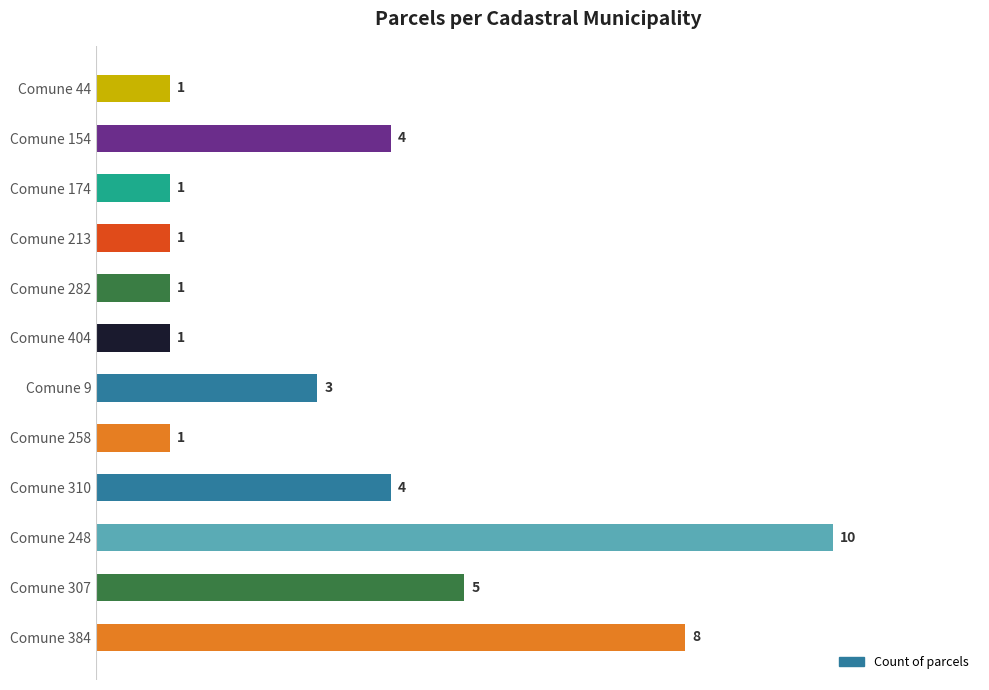

Is it true that the value at Comune 154 is 4?

True